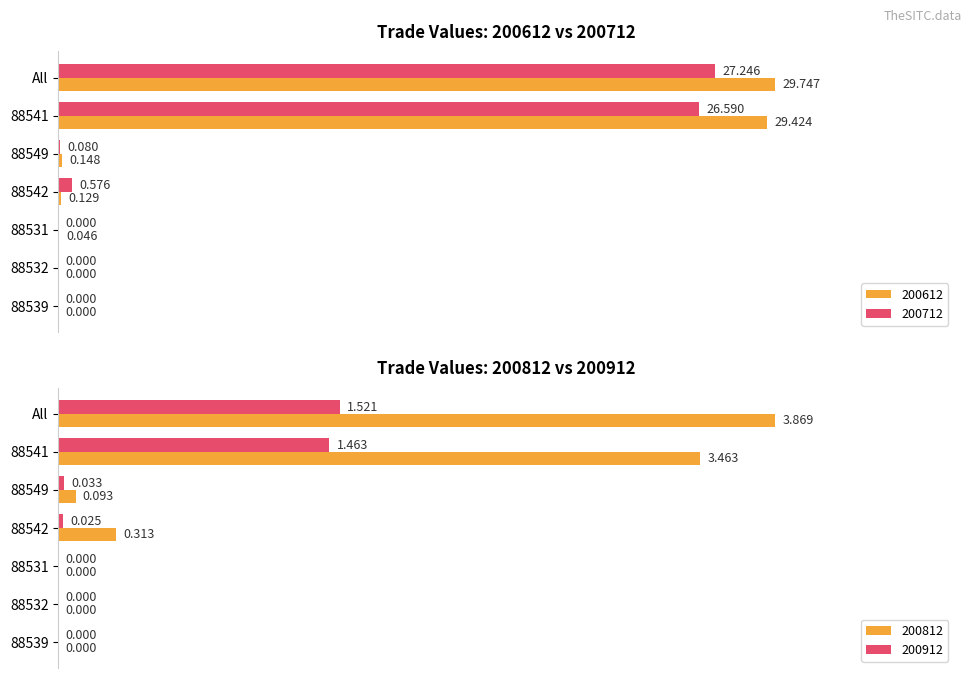

Which category has the highest value across all series?

All